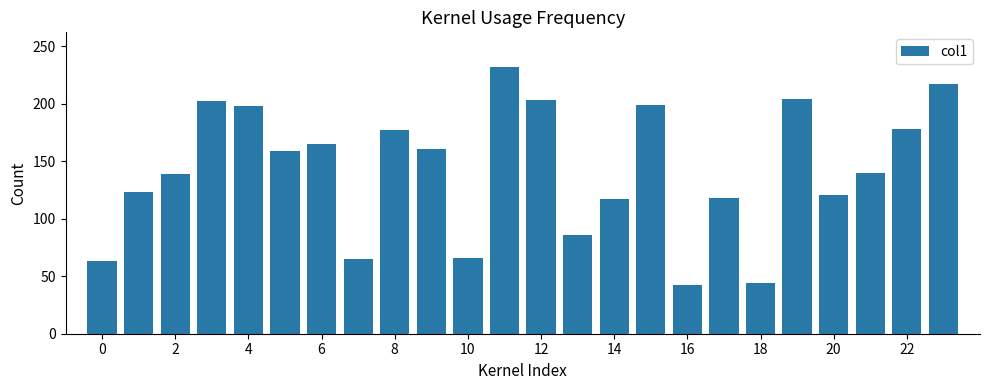

Does the chart contain stacked bars?

No